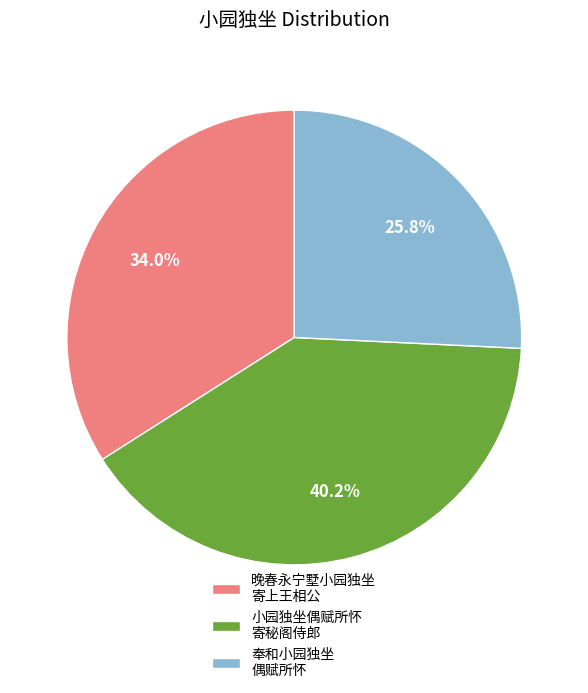

Which category has the smallest portion of the pie?

奉和小园独坐 偶赋所怀